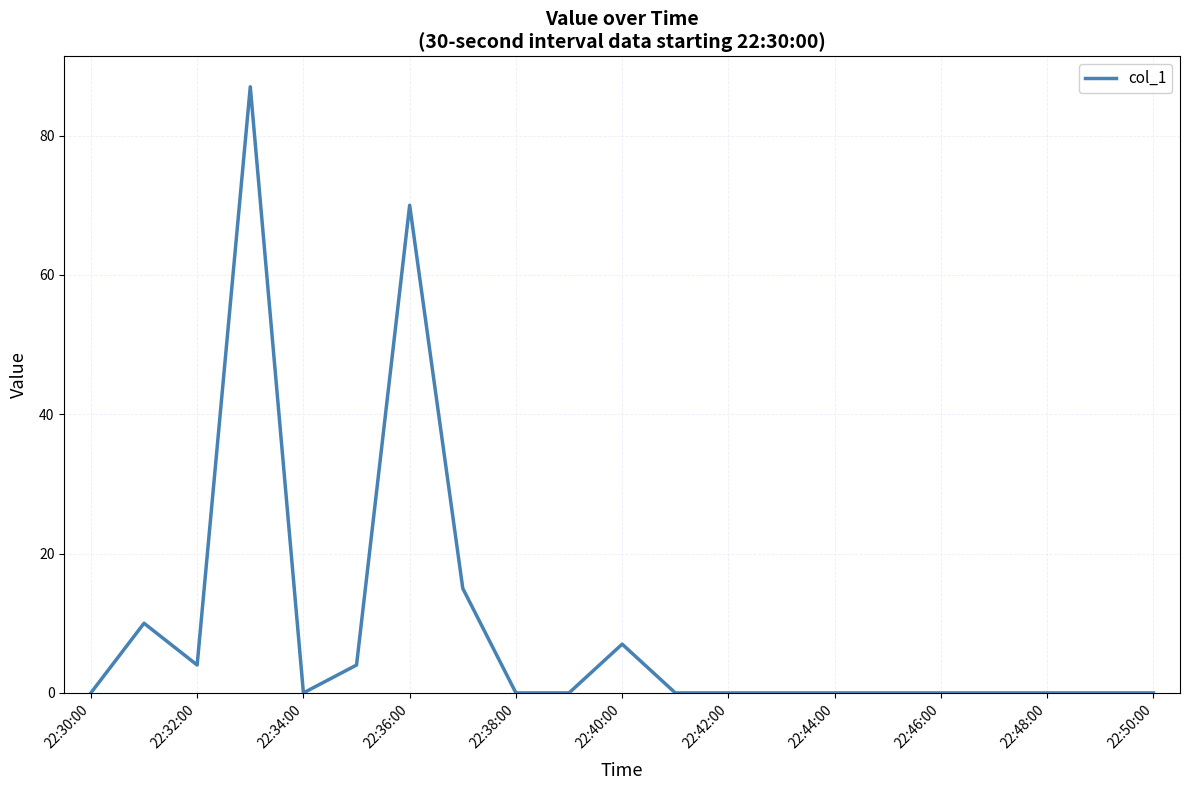

How many distinct data groups are displayed?

1